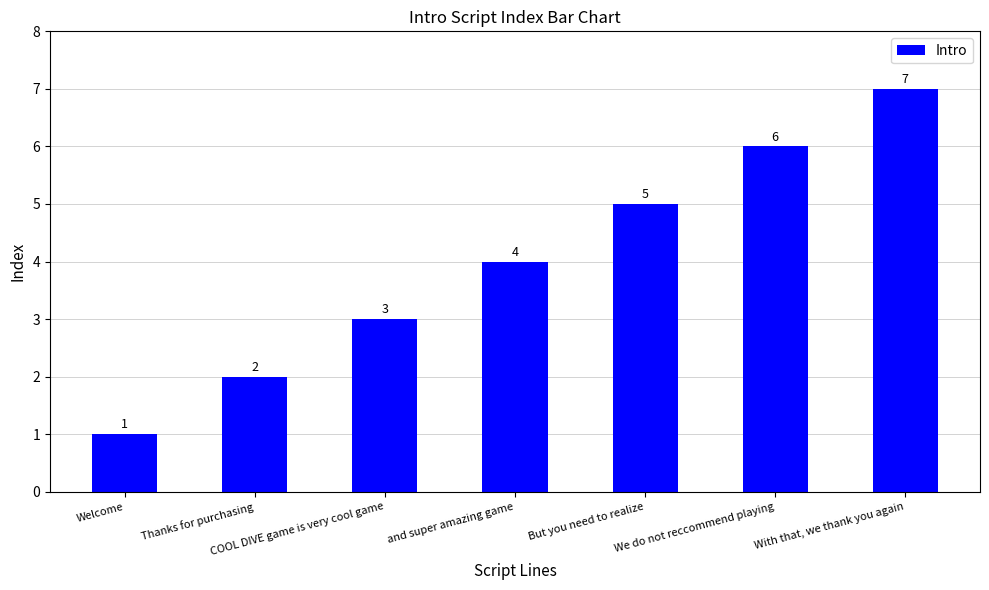

Which category has the highest value across all series?

With that, we thank you again